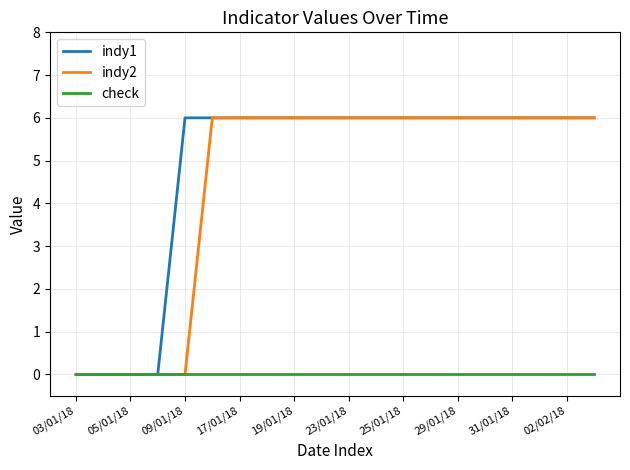

What is the maximum value for indy1?

6